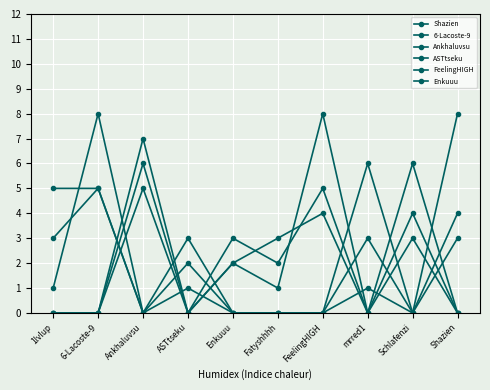

The value of 6-Lacoste-9 at Schlafenzi is 2. True or false?

False